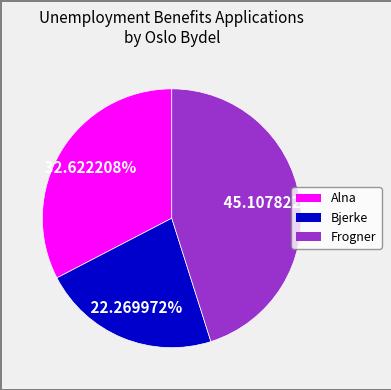

What percentage is NOT represented by Bjerke?

77.7%